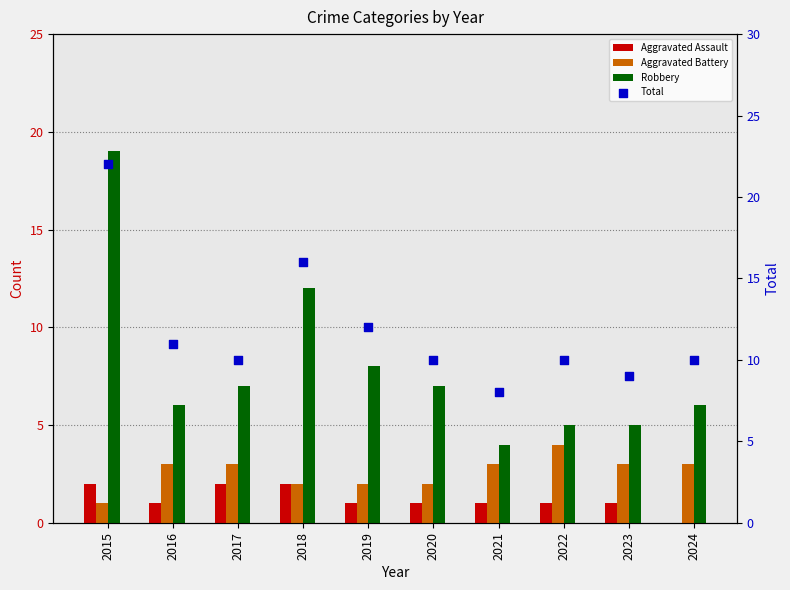

Is the value of Robbery at 2016 greater than the value of Aggravated Assault at 2016?

Yes